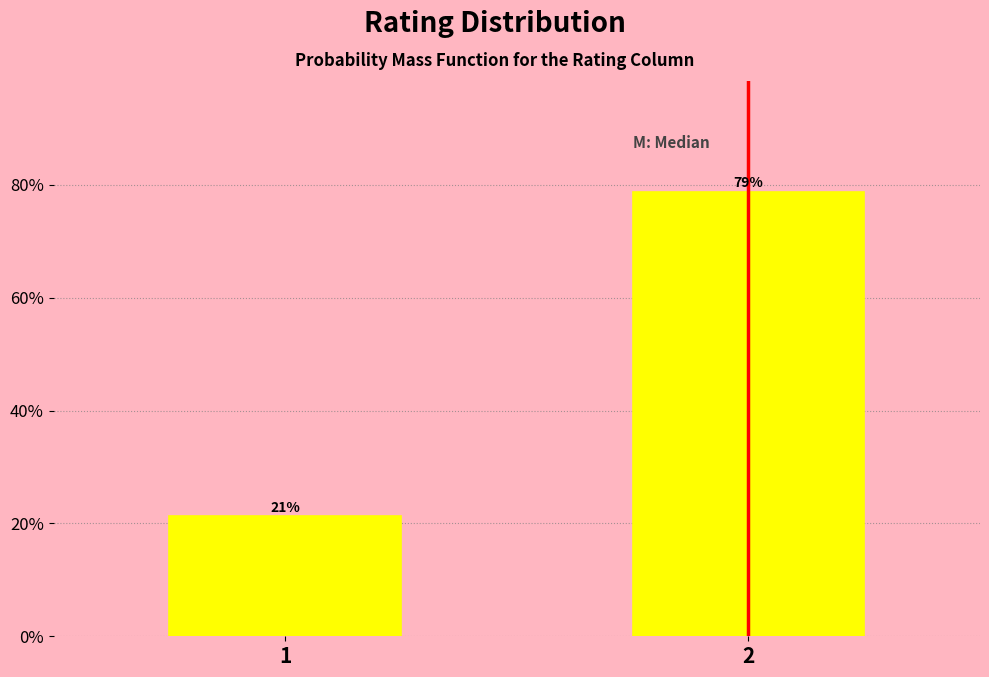

What is the value of the 2nd bar from the left?

78.7